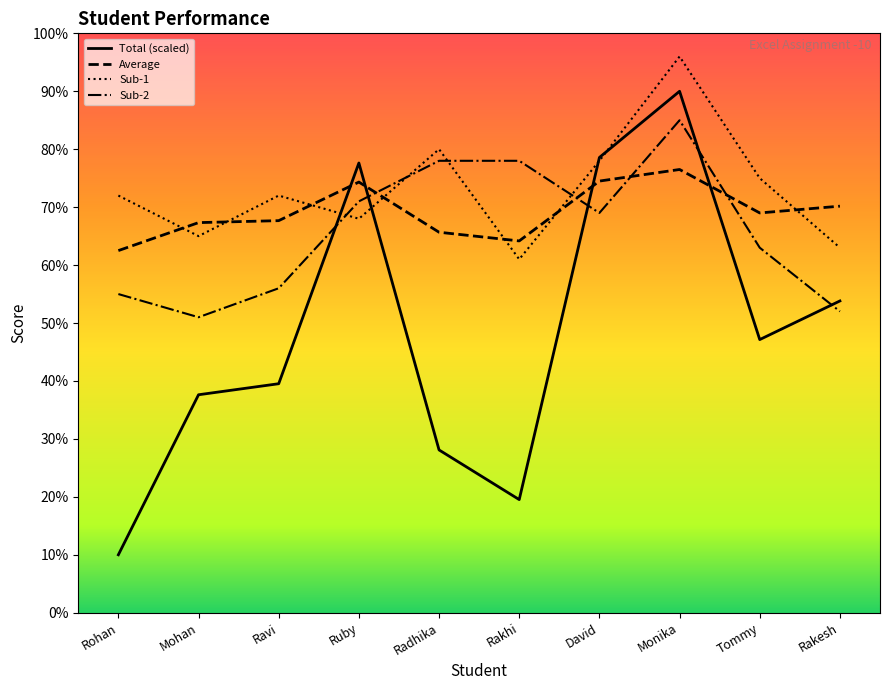

Which series has the widest spread of values?

Total (scaled)